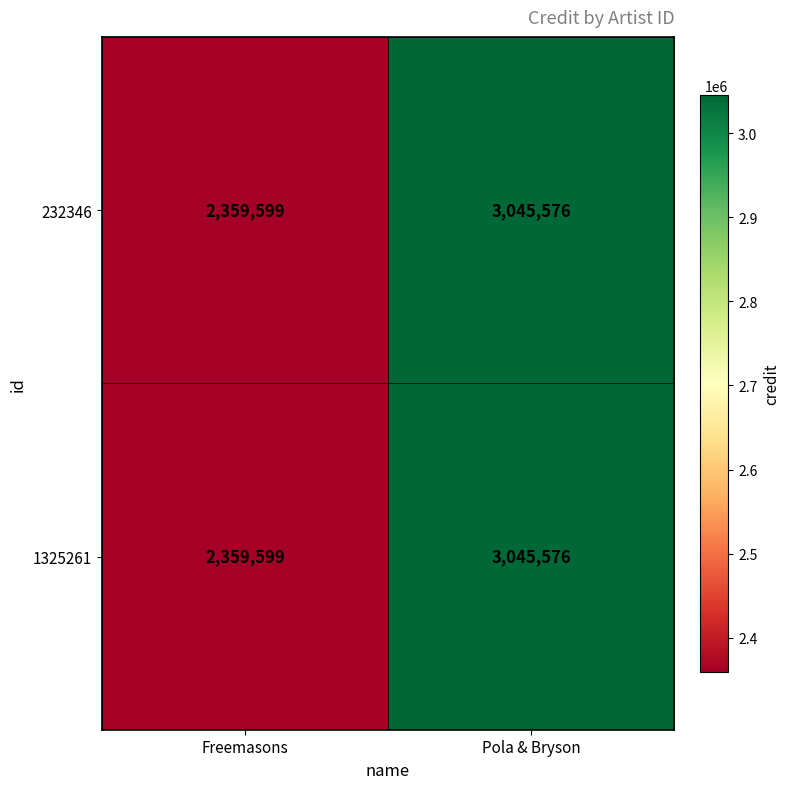

At which label does 1325261 reach its peak?

Pola & Bryson